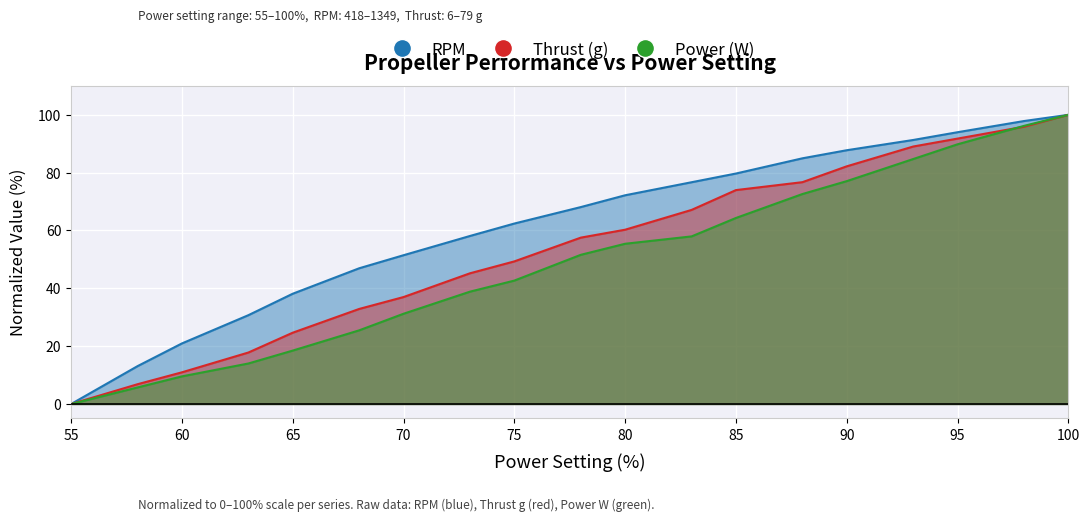

How many lines are shown in the chart?

3